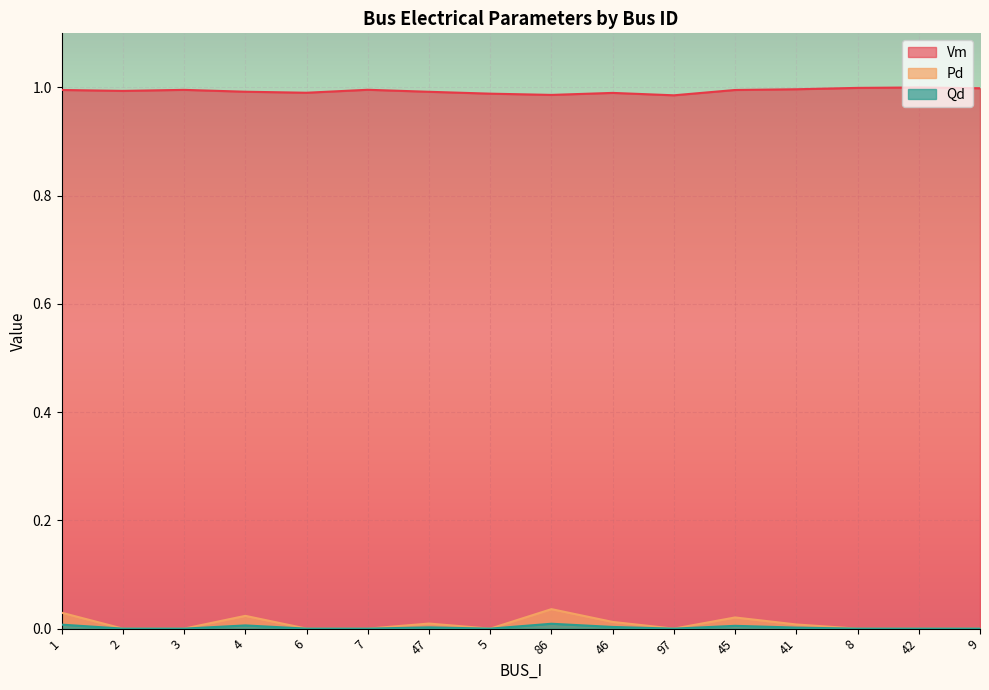

At which category does the chart reach its minimum across all series?

2